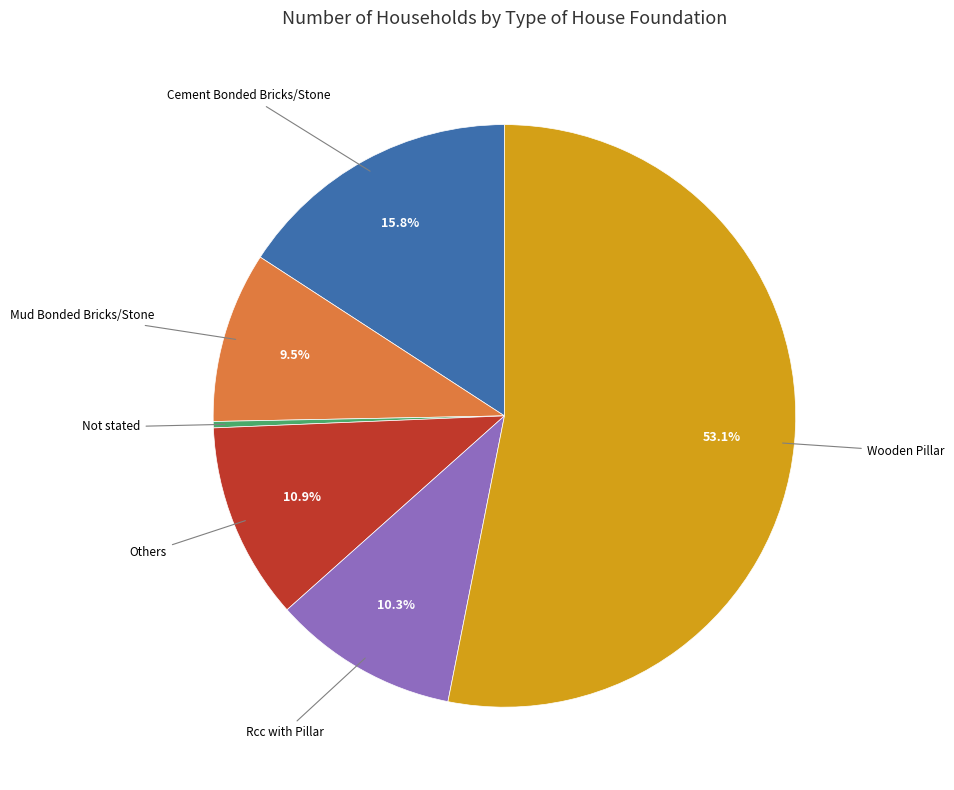

Is there any slice that represents more than half of the pie?

Yes